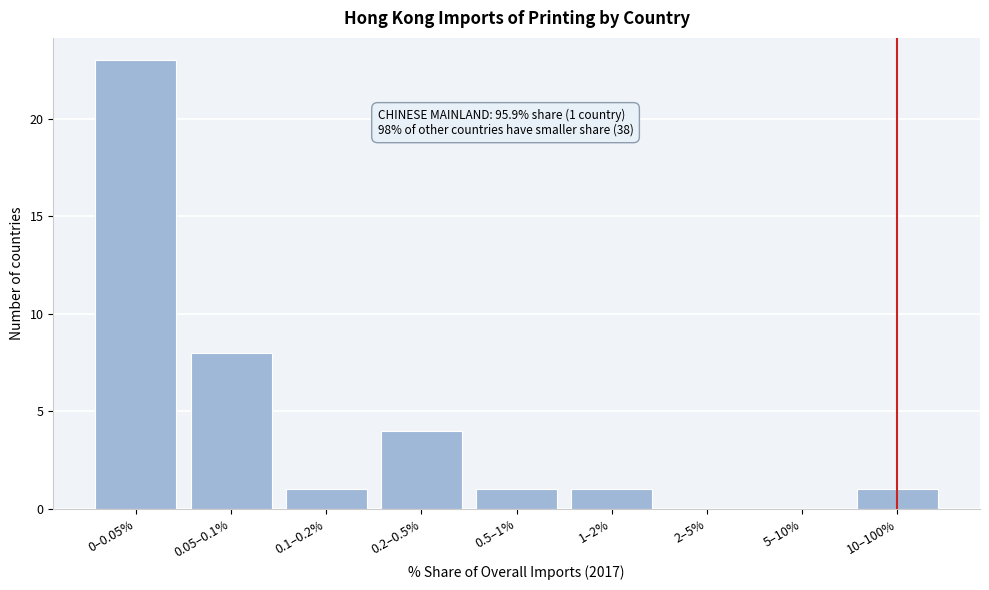

Reading left to right, transcribe all the data shown in this chart.

0–0.05%=23	0.05–0.1%=8	0.1–0.2%=1	0.2–0.5%=4	0.5–1%=1	1–2%=1	2–5%=0	5–10%=0	10–100%=1